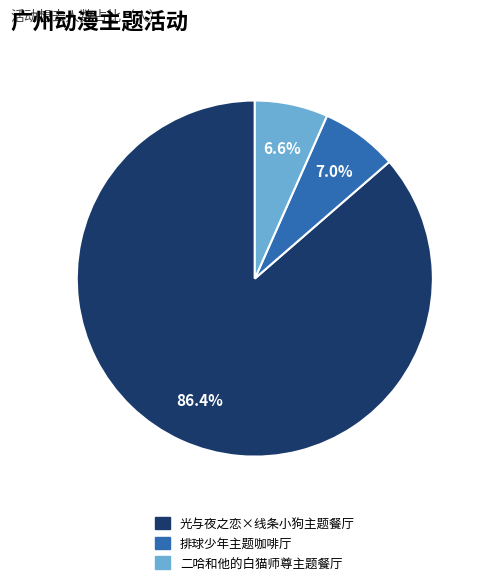

Which has a higher value, 光与夜之恋×线条小狗主题餐厅 or 二哈和他的白猫师尊主题餐厅?

光与夜之恋×线条小狗主题餐厅